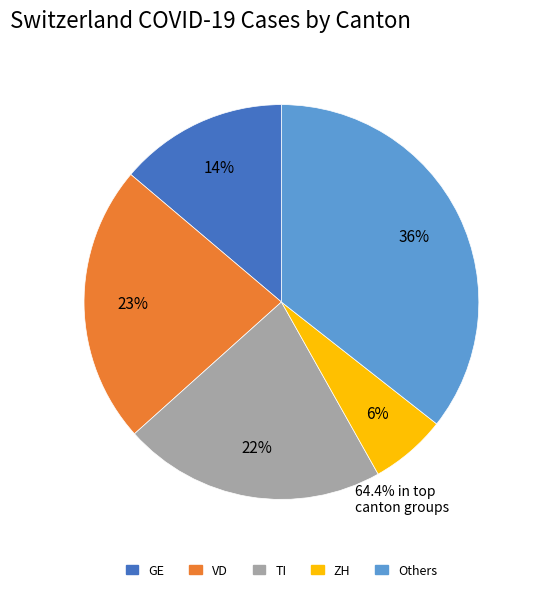

Is there any slice that represents more than half of the pie?

No